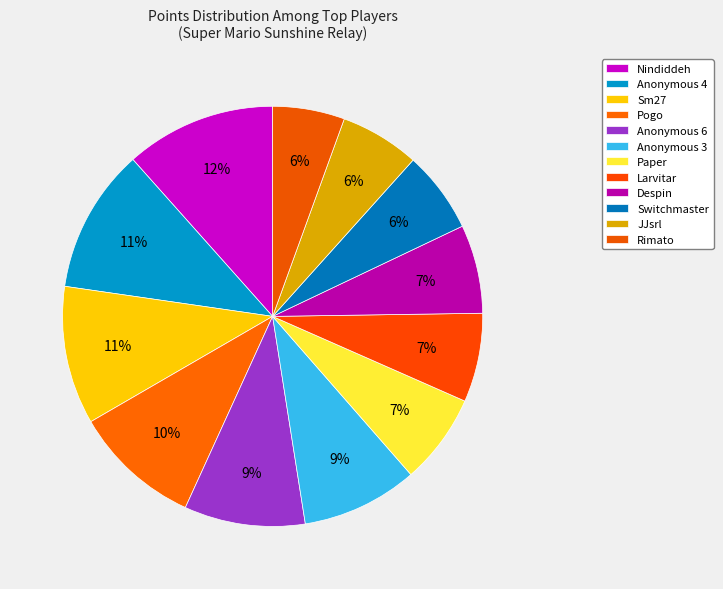

How many slices are in this pie chart?

12